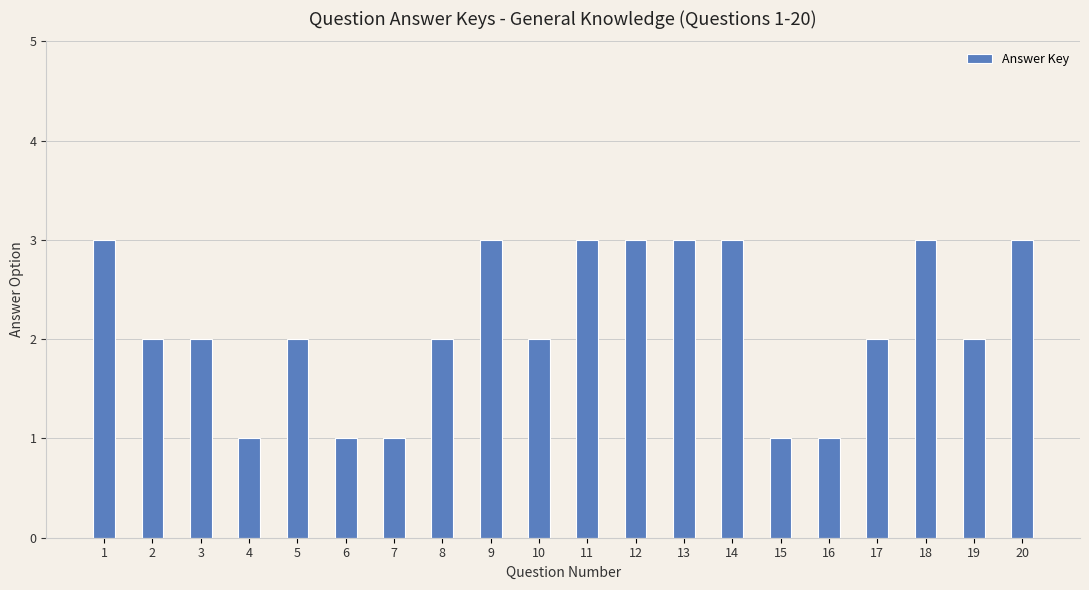

What is the sum of the values at 12 and 11?

6